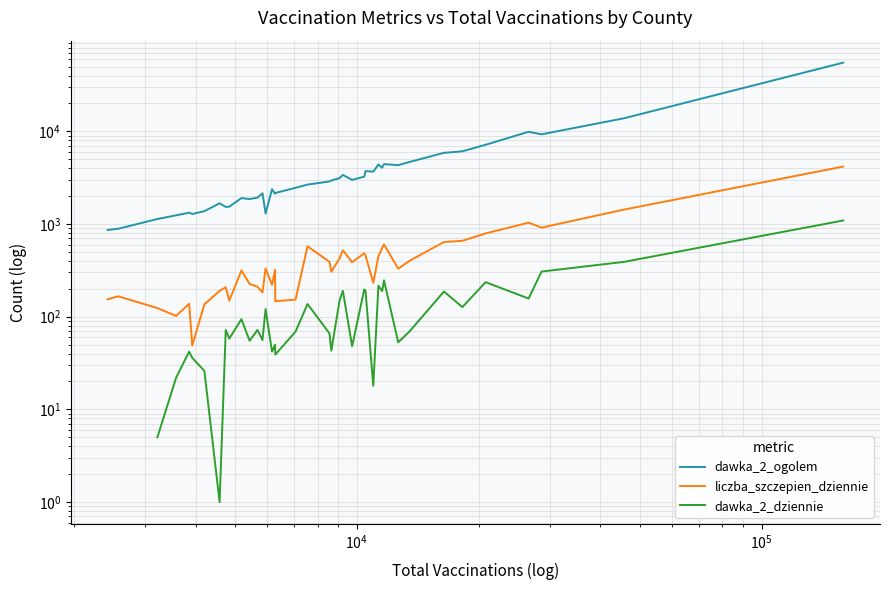

What is the difference between the second highest and minimum values in the liczba_szczepien_dziennie series?

1384.0